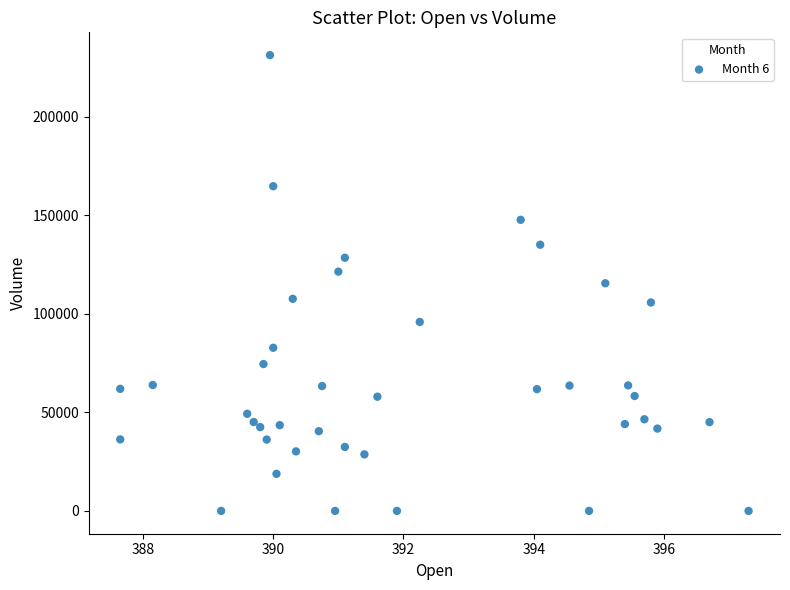

What is the range of Y values (max minus min)?

231312